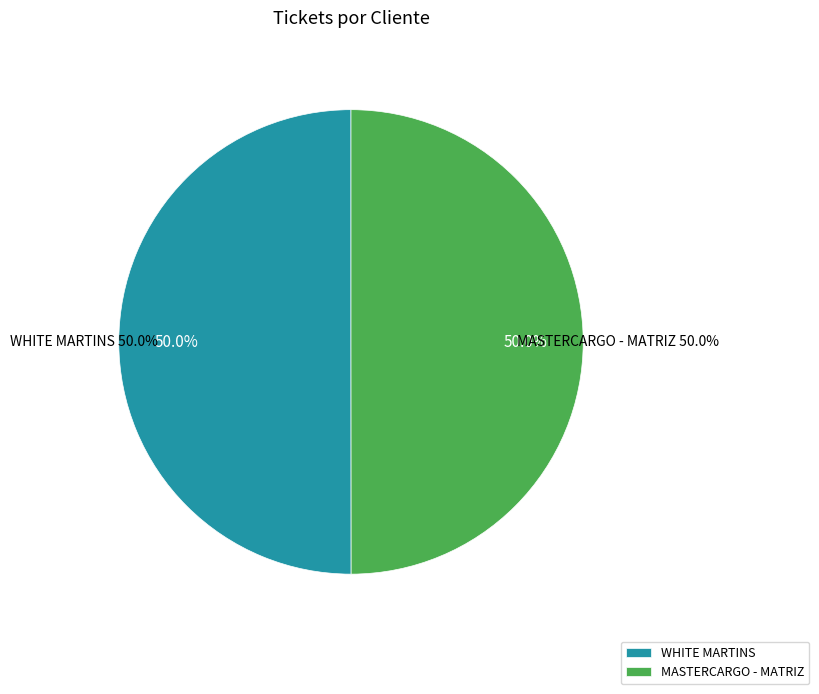

How many slices are in this pie chart?

2